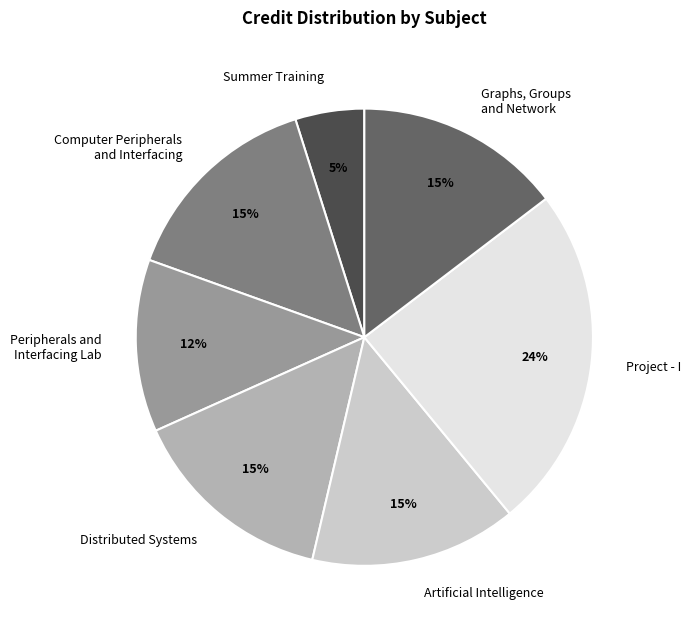

Which slice is the smallest?

Summer Training